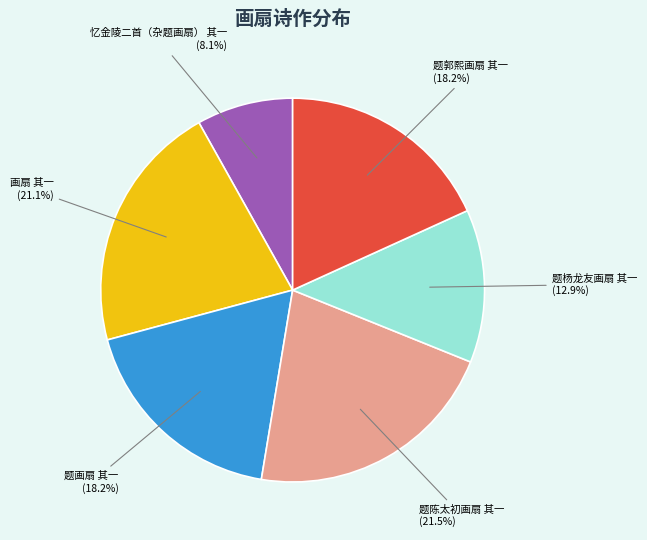

How many segments does this pie chart have?

6